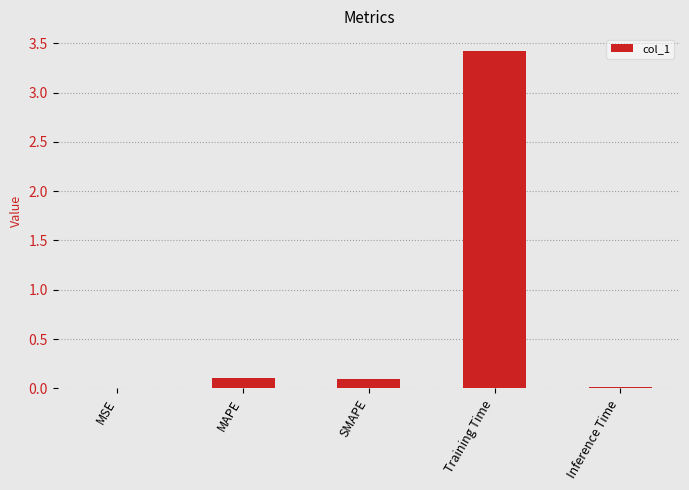

Which has a higher value, Training Time or MAPE?

Training Time